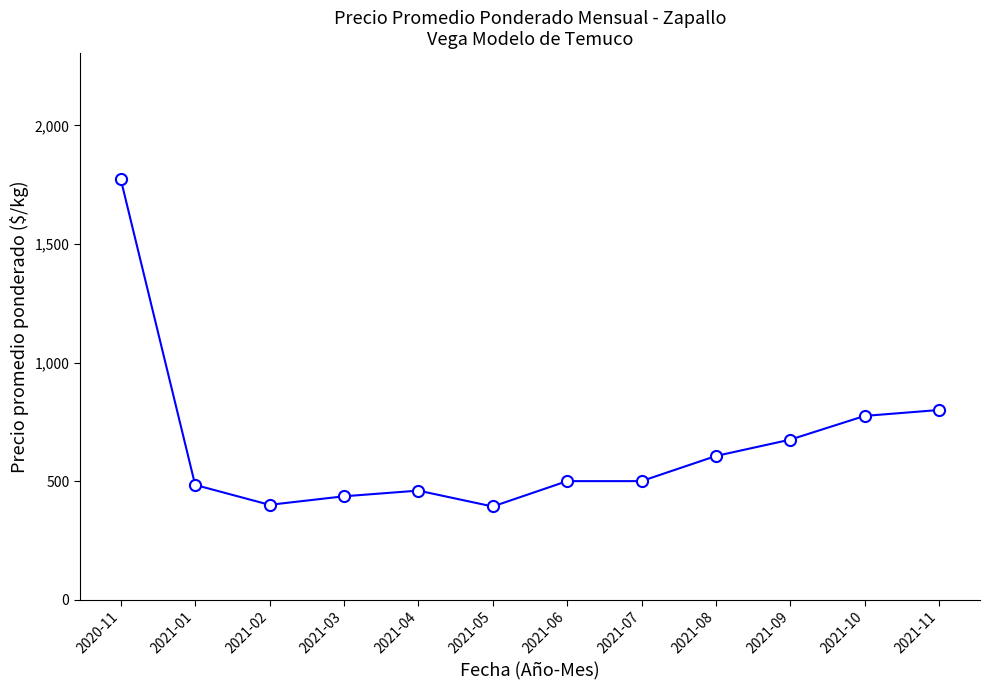

What is the average value?

650